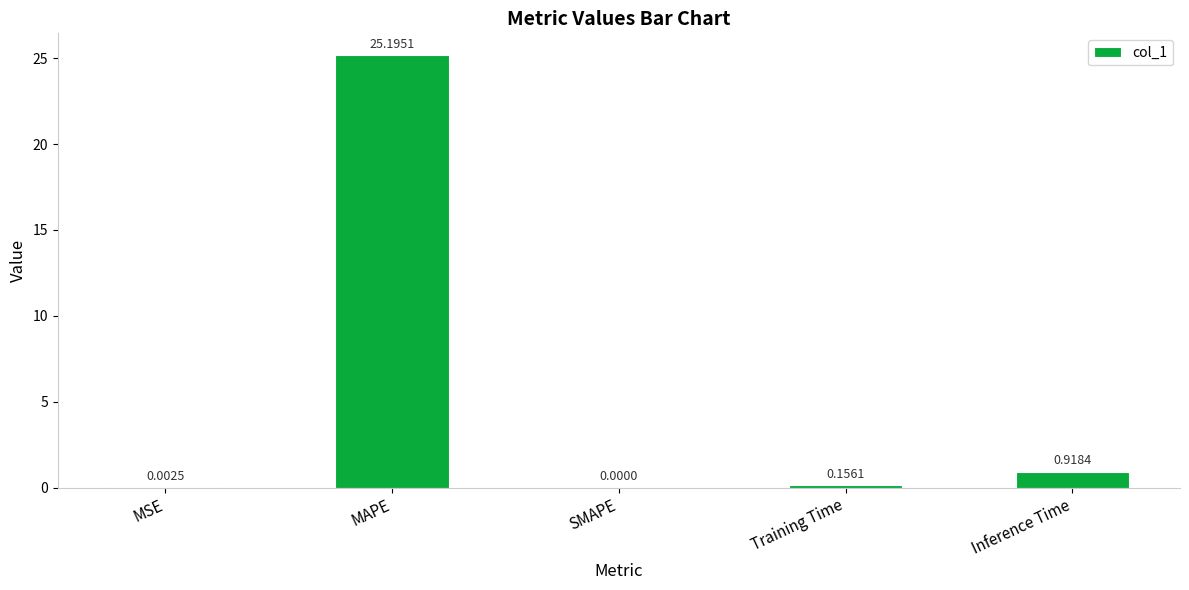

How many positive values are there?

4